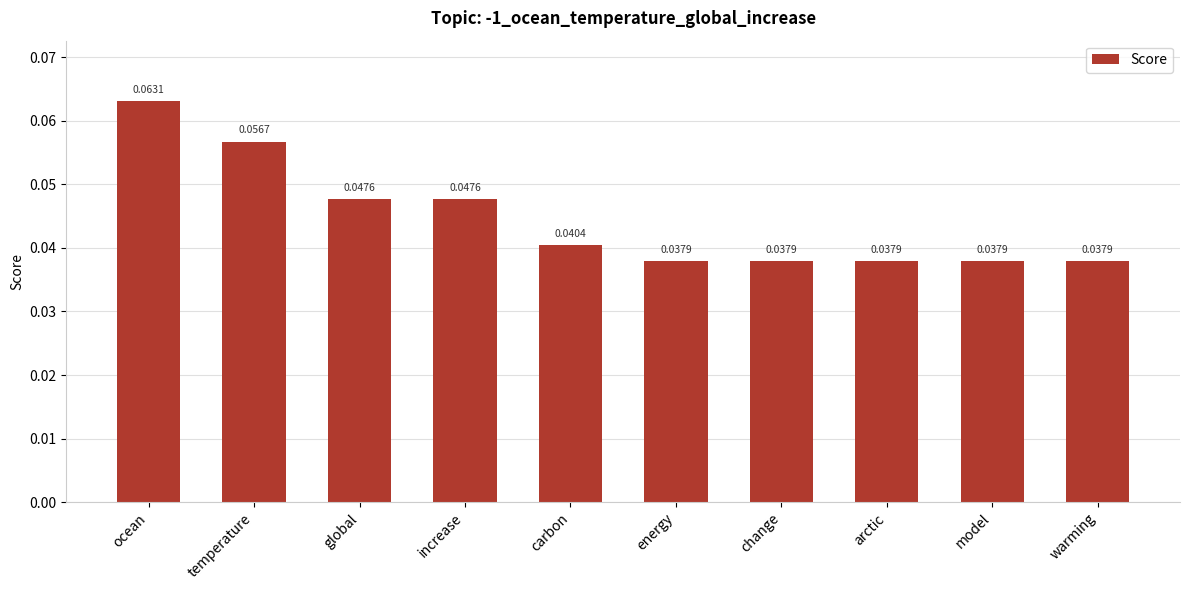

How many categories are shown in the chart?

10